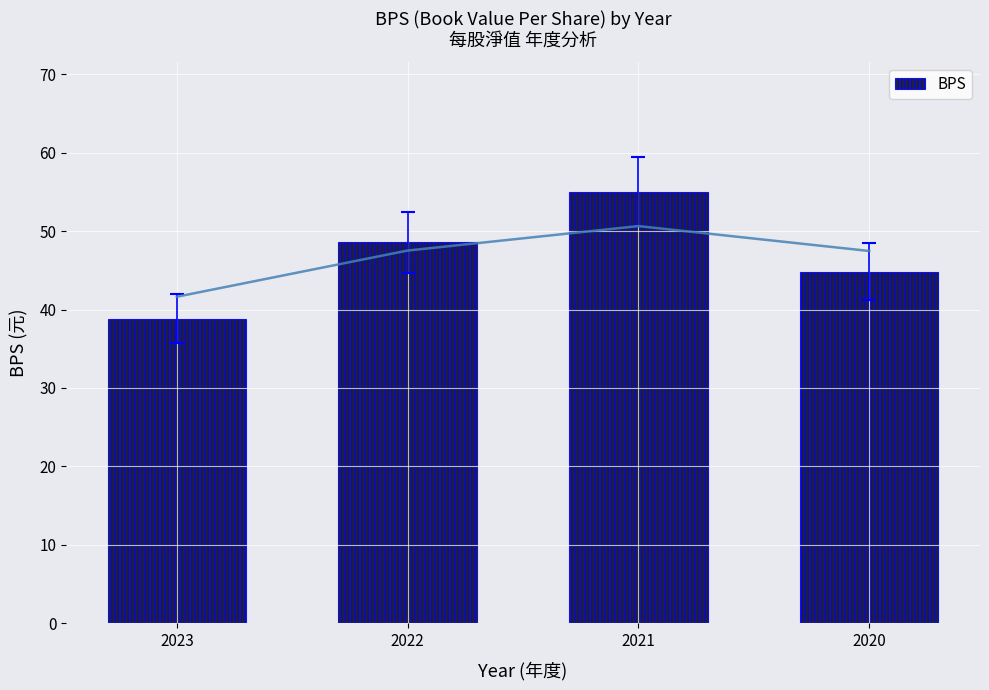

Approximately how many times larger is the value at 2023 compared to 2020?

0.9